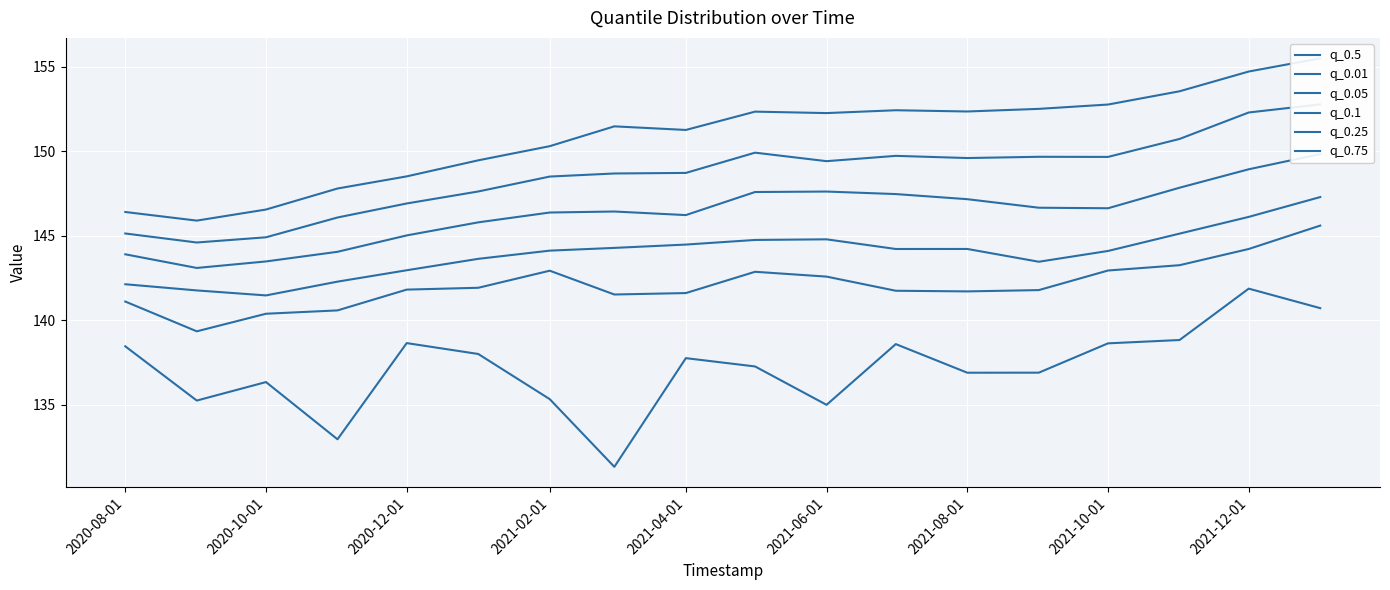

Which series has the largest total across all categories?

q_0.75